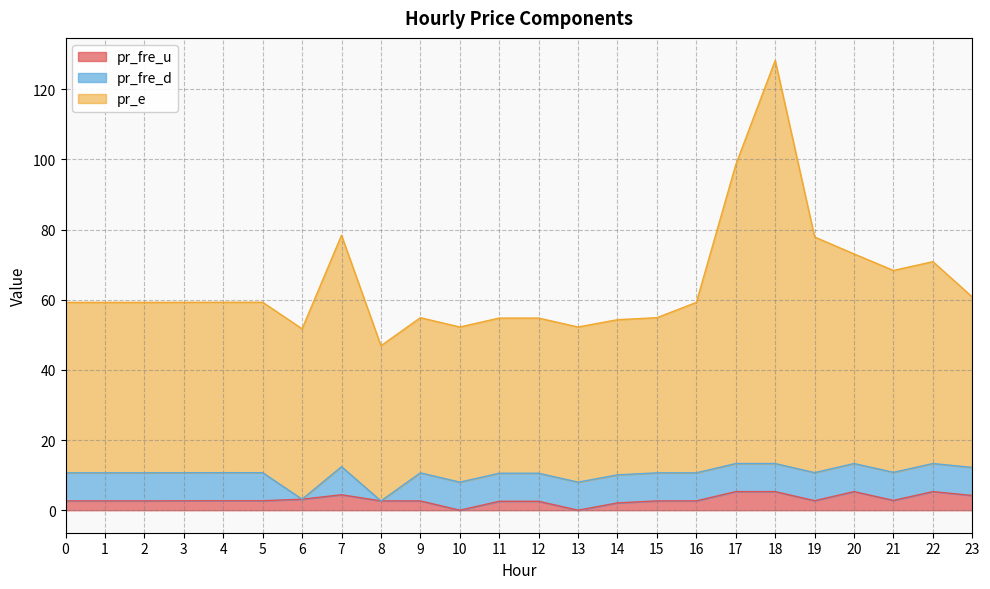

The value of pr_fre_u at 7 is 4.4. True or false?

True